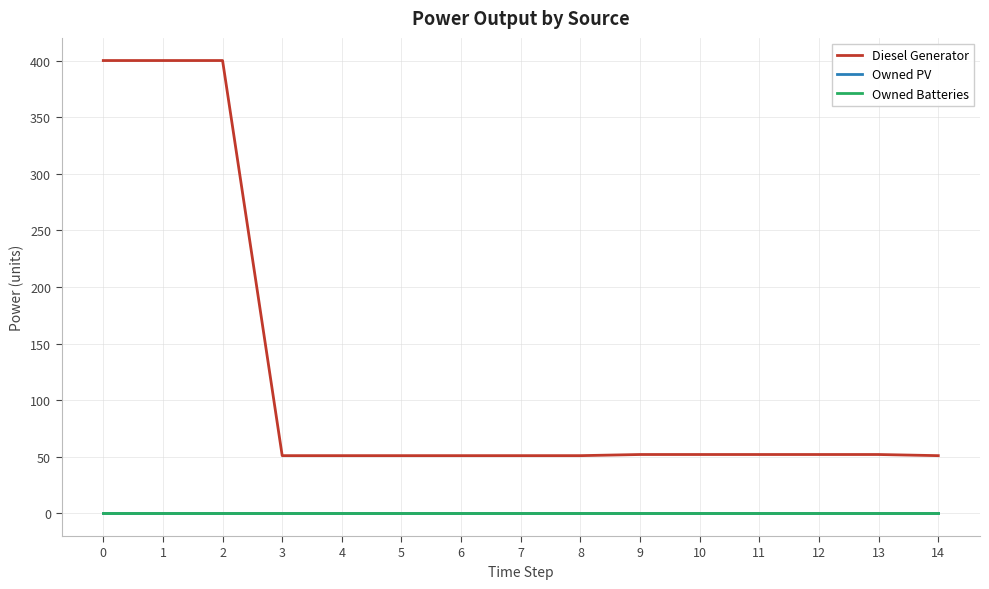

Does the chart display data point markers on the line(s)?

No